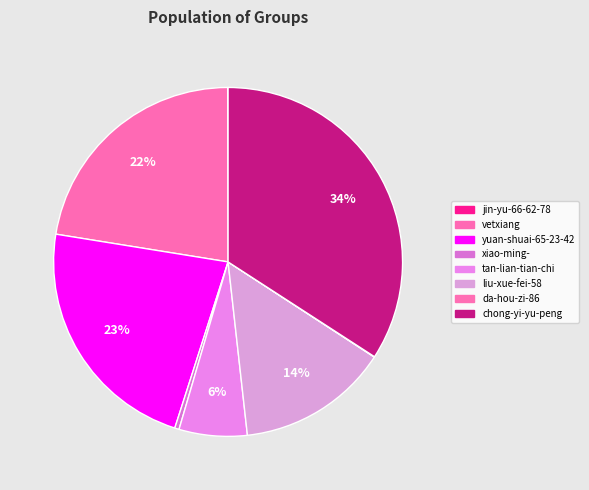

To the nearest percent, what is the combined percentage of chong-yi-yu-peng and vetxiang?

57%